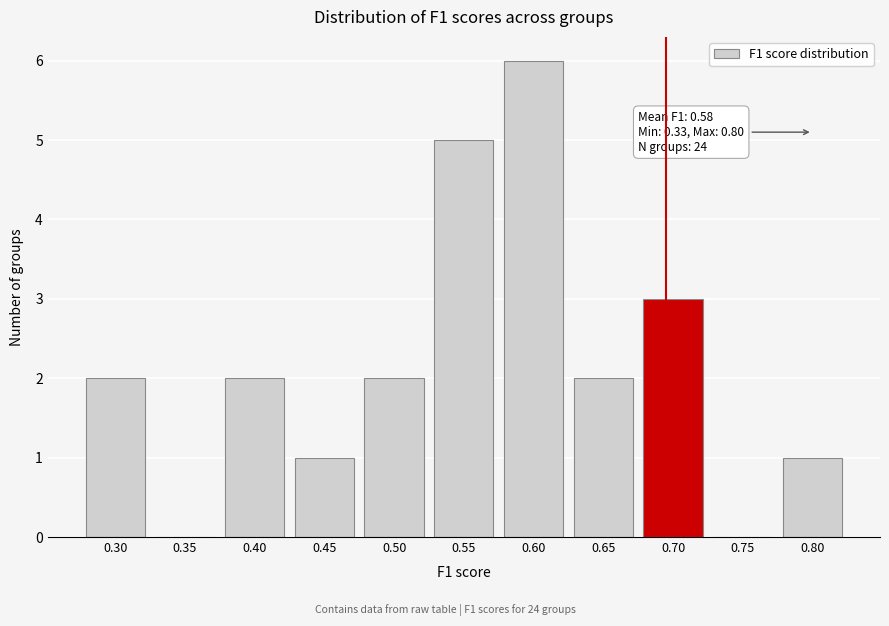

Reading left to right, list all the values displayed in this chart.

0.30=2	0.35=0	0.40=2	0.45=1	0.50=2	0.55=5	0.60=6	0.65=2	0.70=3	0.75=0	0.80=1